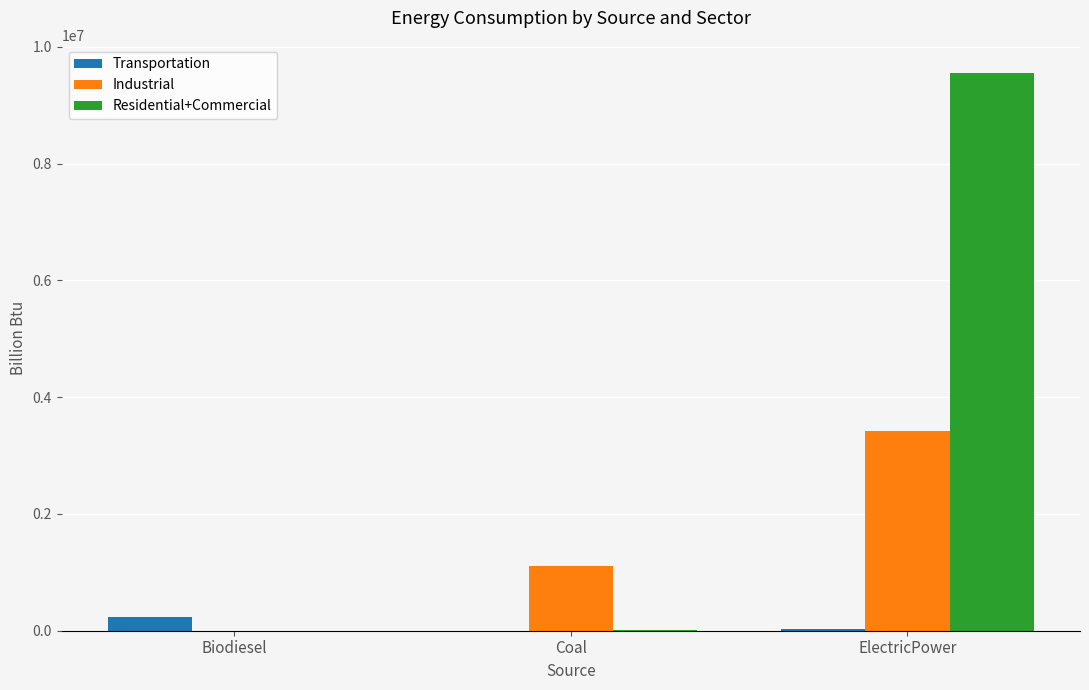

Between Coal and ElectricPower, which series saw the biggest shift?

Residential+Commercial